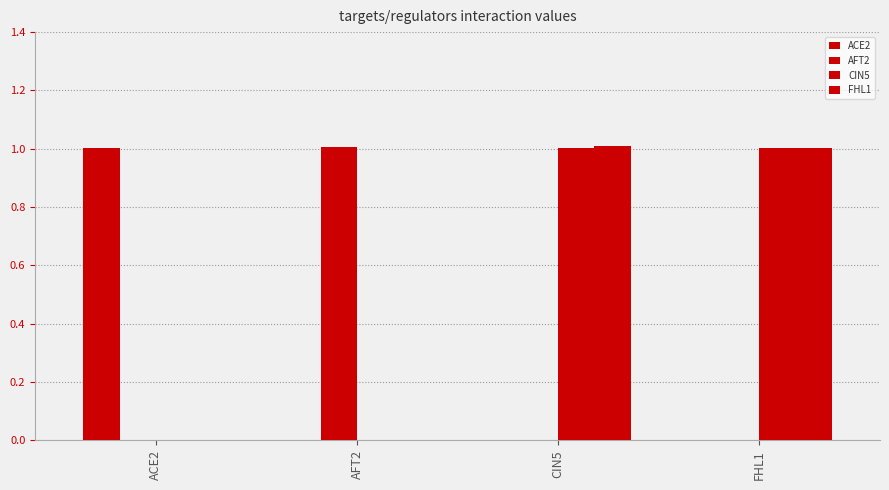

How many data points does each series have?

4